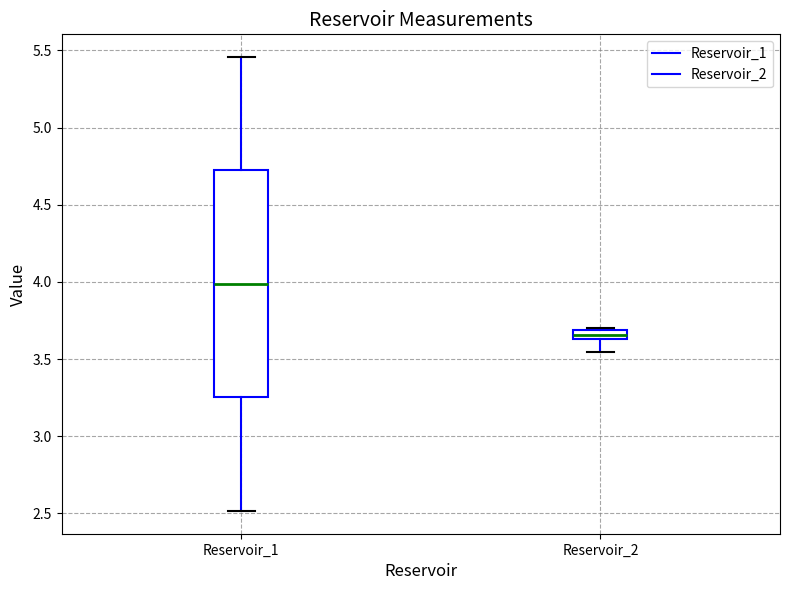

Comparing the boxes themselves (not the whiskers), which one is the tallest?

Reservoir_1